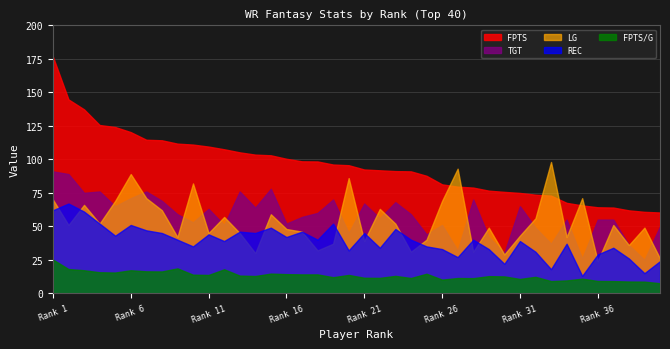

At which category does the chart reach its minimum across all series?

40